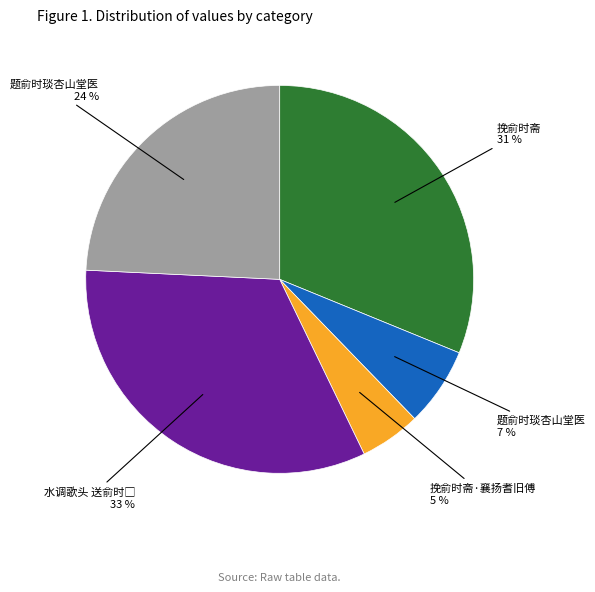

Does any single category account for the majority?

No